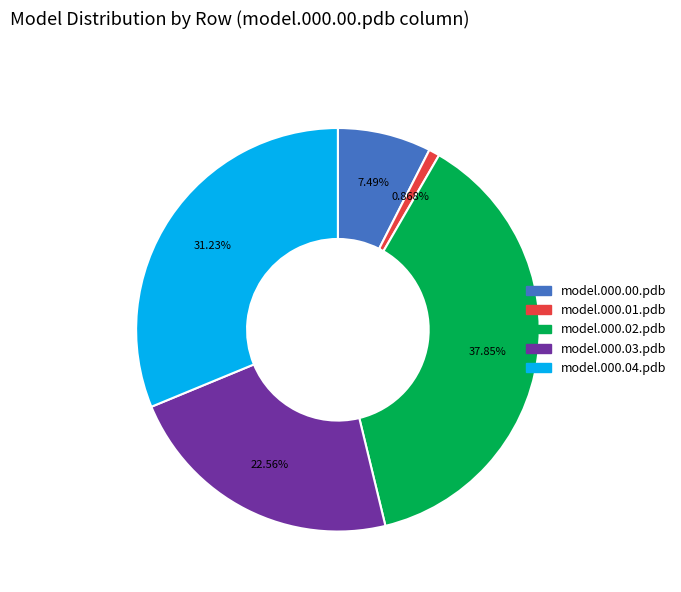

To the nearest percent, what percentage of the pie is model.000.00.pdb?

7%